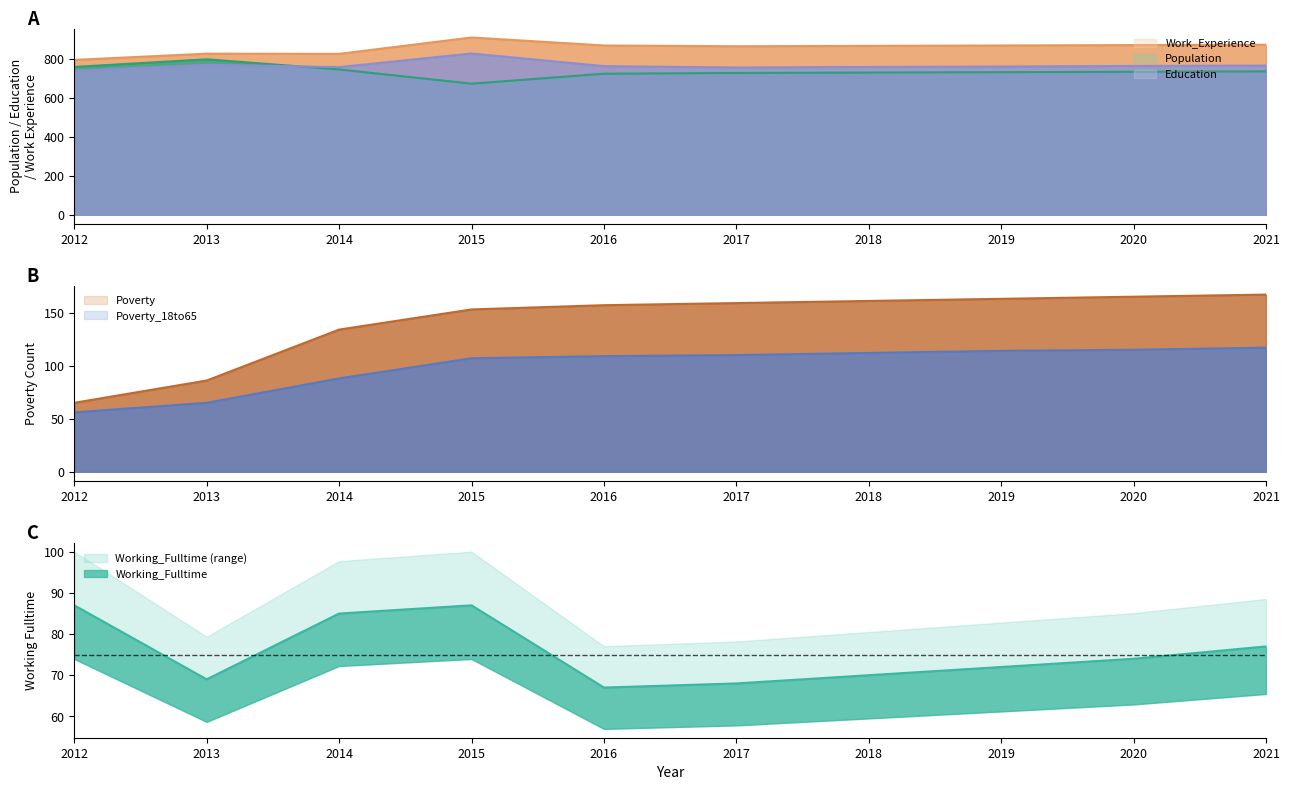

What is the maximum value shown in the chart?

909